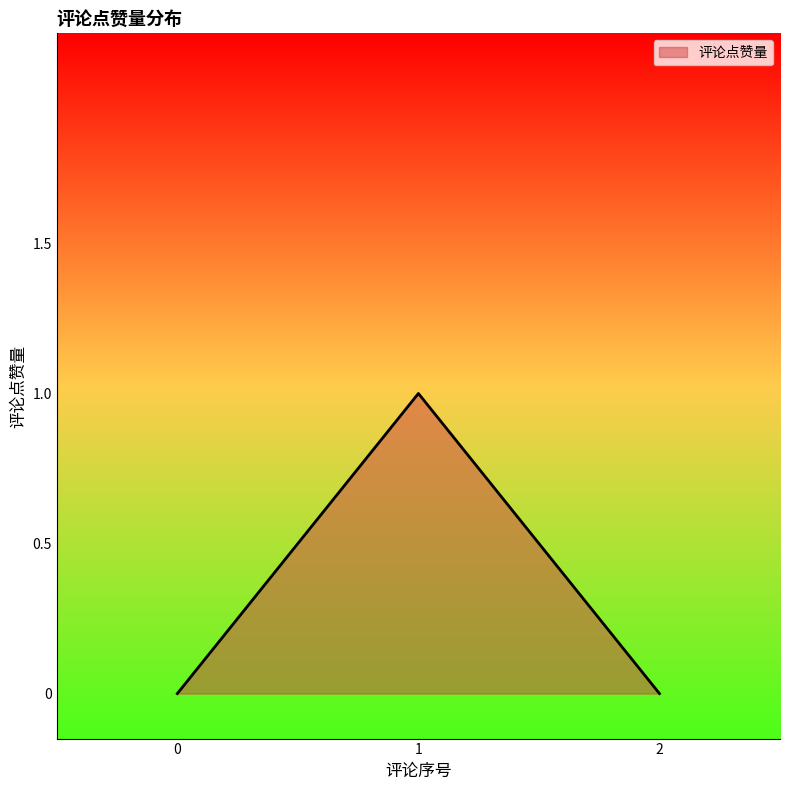

Count the values in the range 0 to 1.

3